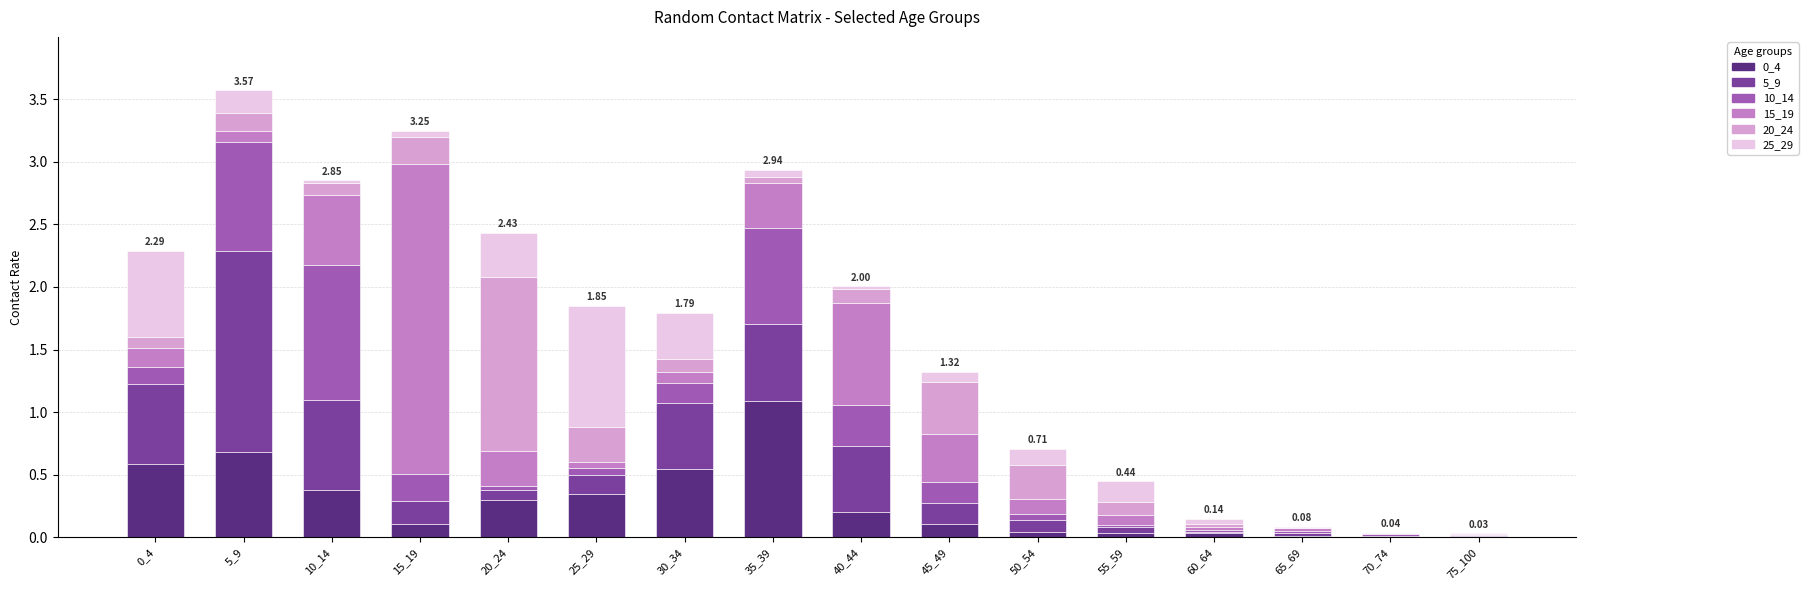

Are the bars grouped side by side (vs. stacked)?

No